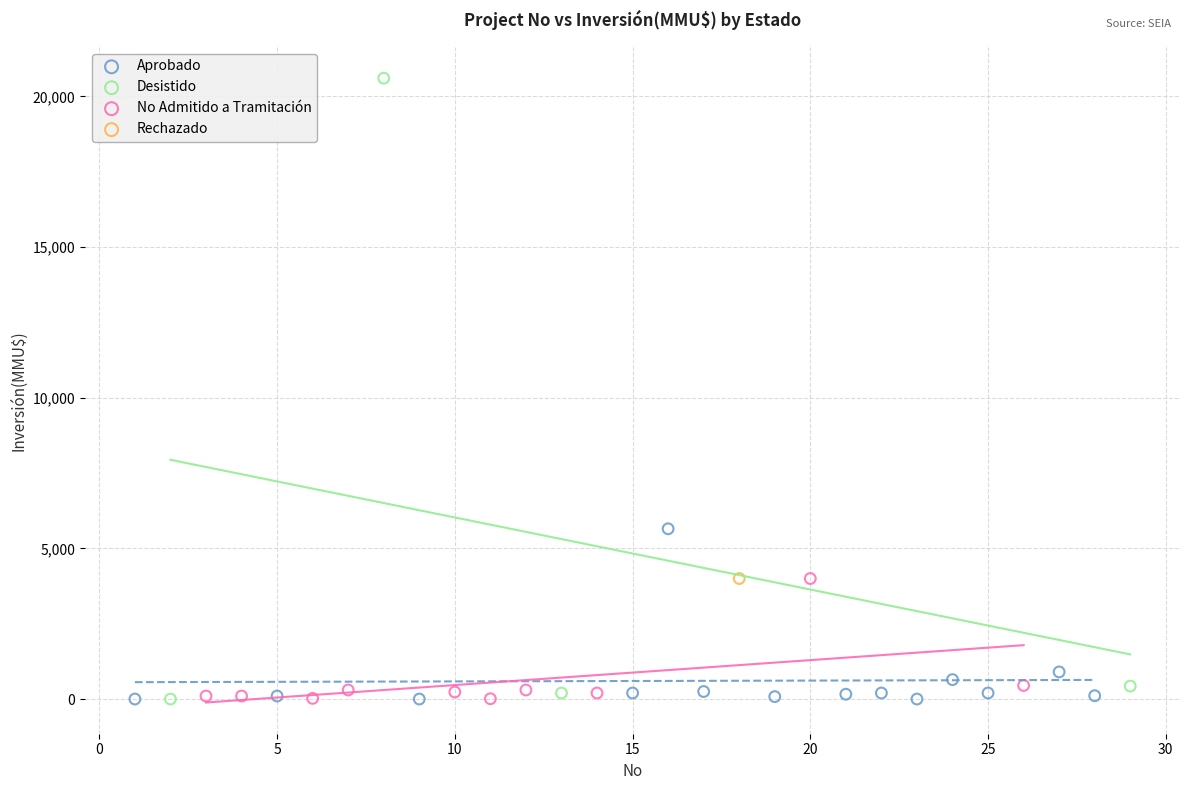

Which series reaches the maximum Y coordinate?

Desistido